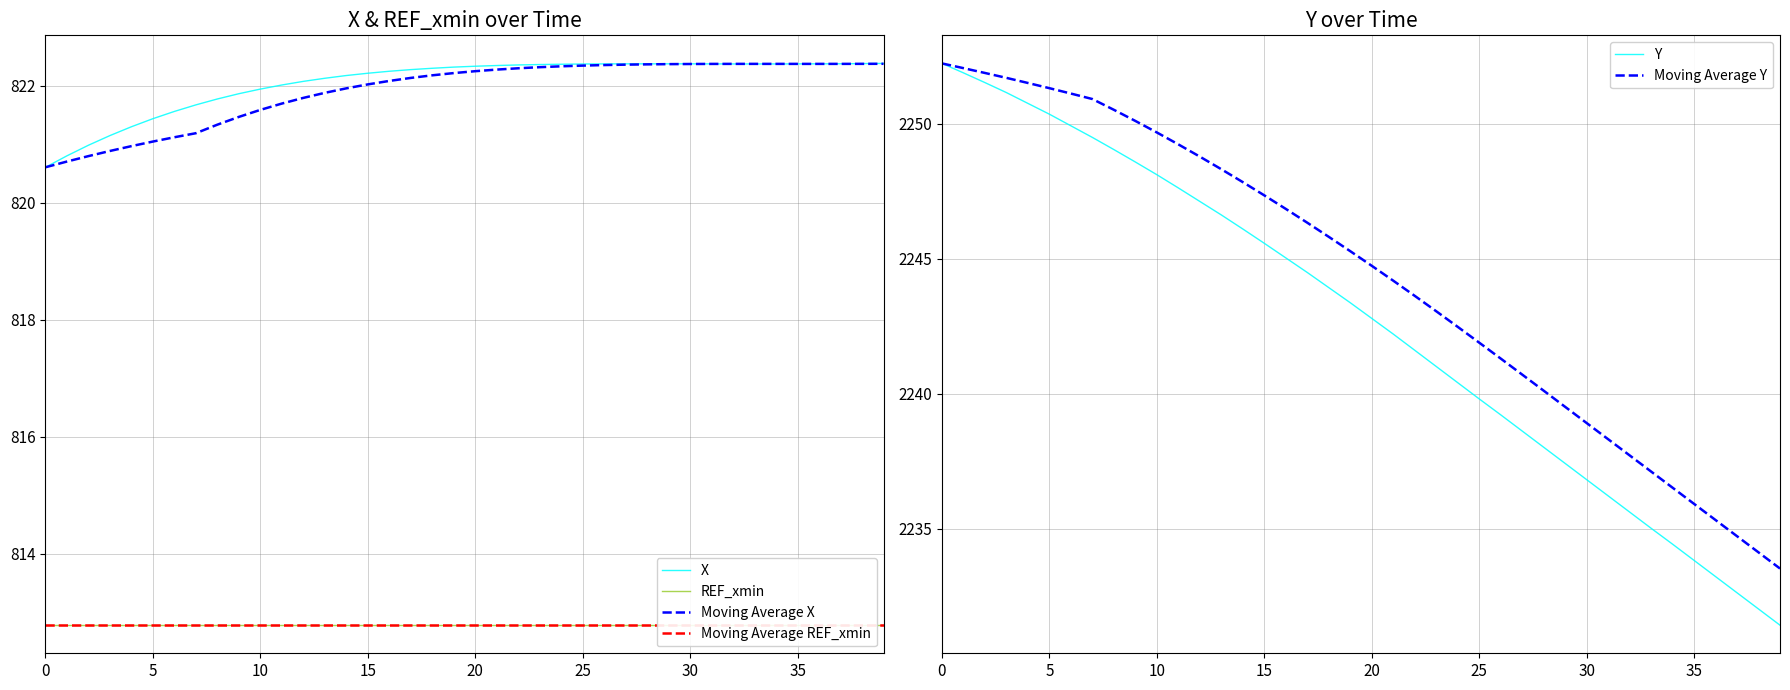

What is the minimum value for Moving Average REF_xmin?

812.8